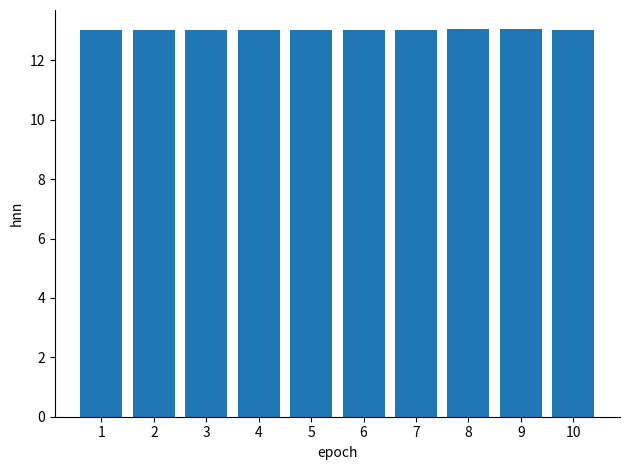

True or false: the data shows 13.0 at 8.

True